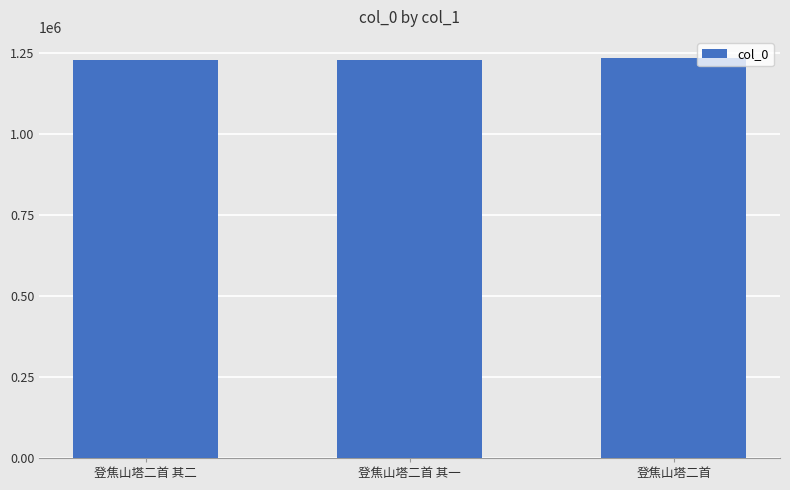

What is the label of the 2nd bar from the right?

登焦山塔二首 其一